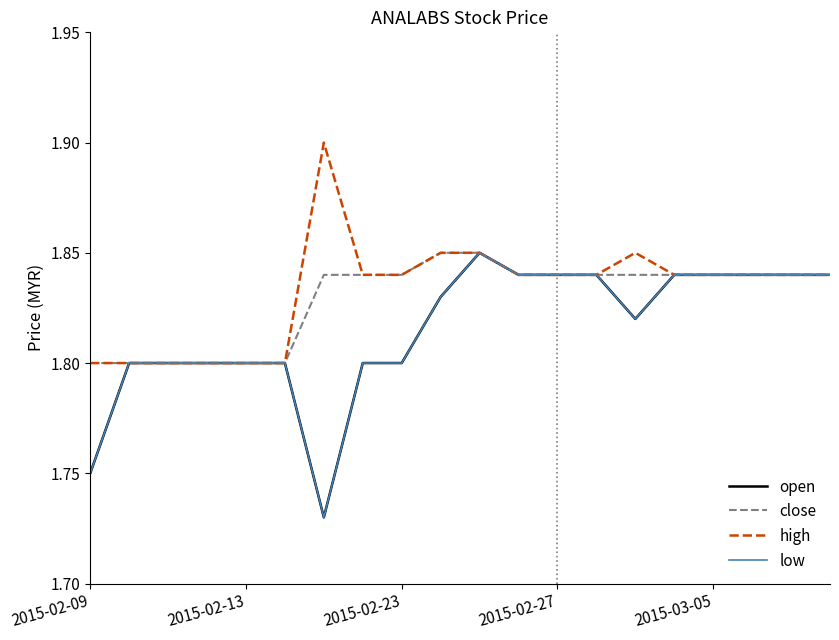

Does the chart display data point markers on the line(s)?

No